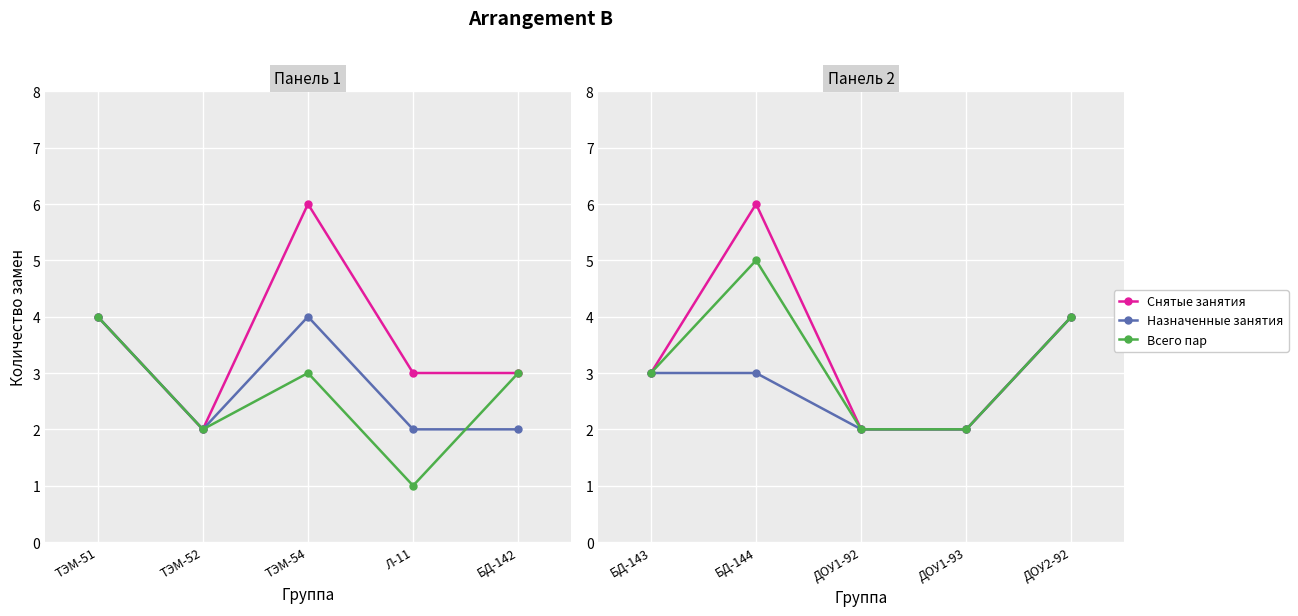

What are all the series names shown in the legend?

Снятые занятия, Назначенные занятия, Всего пар